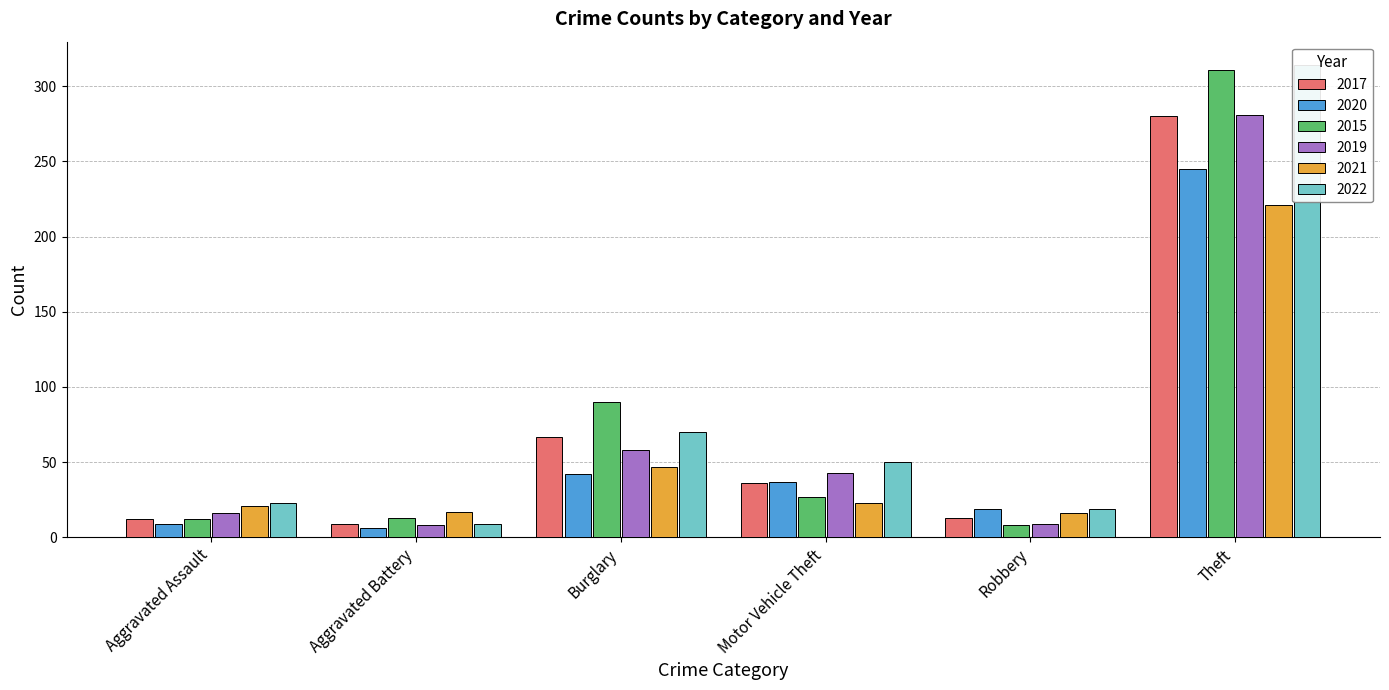

The 2021 series shows 28 at Aggravated Assault. True or false?

False